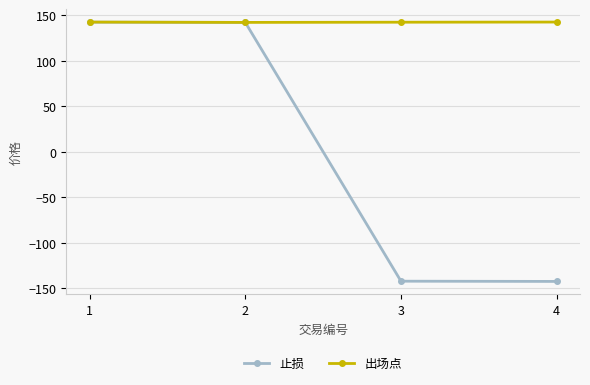

What is the value of the 出场点 point at the 1st from the left?

142.4